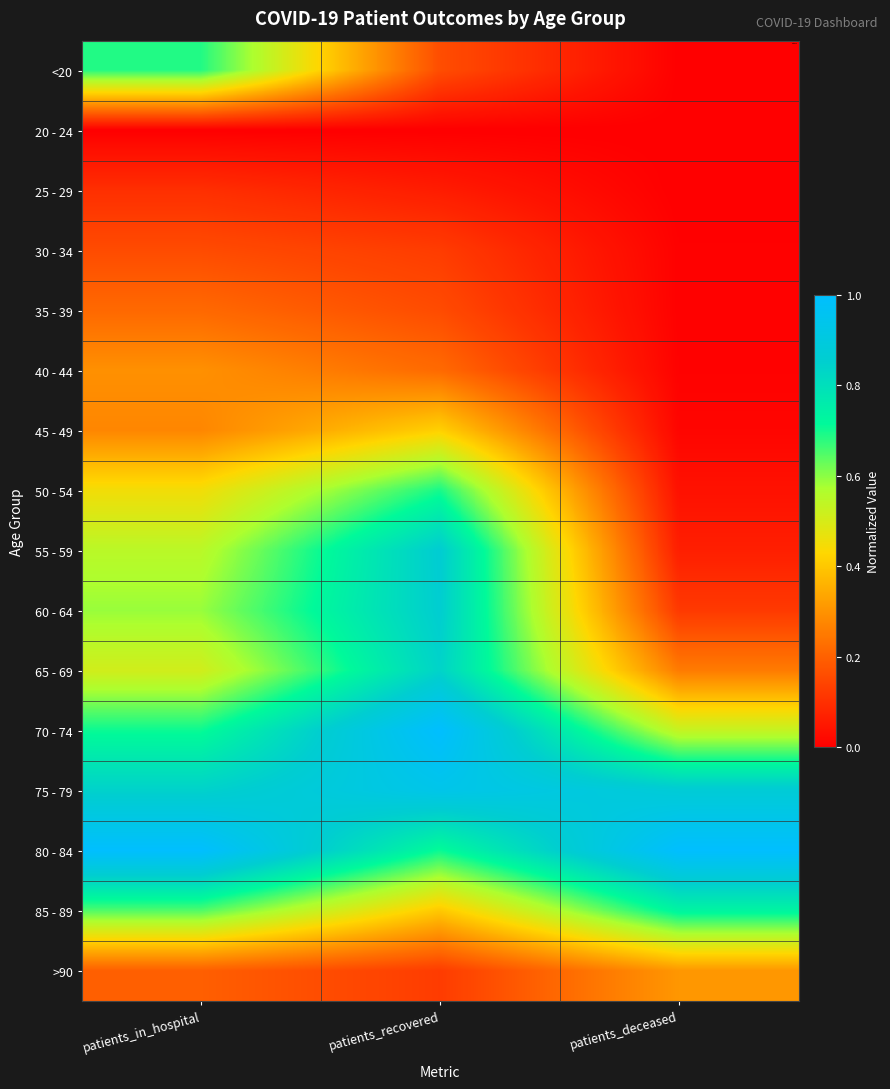

At which category does the chart reach its peak across all series?

patients_recovered